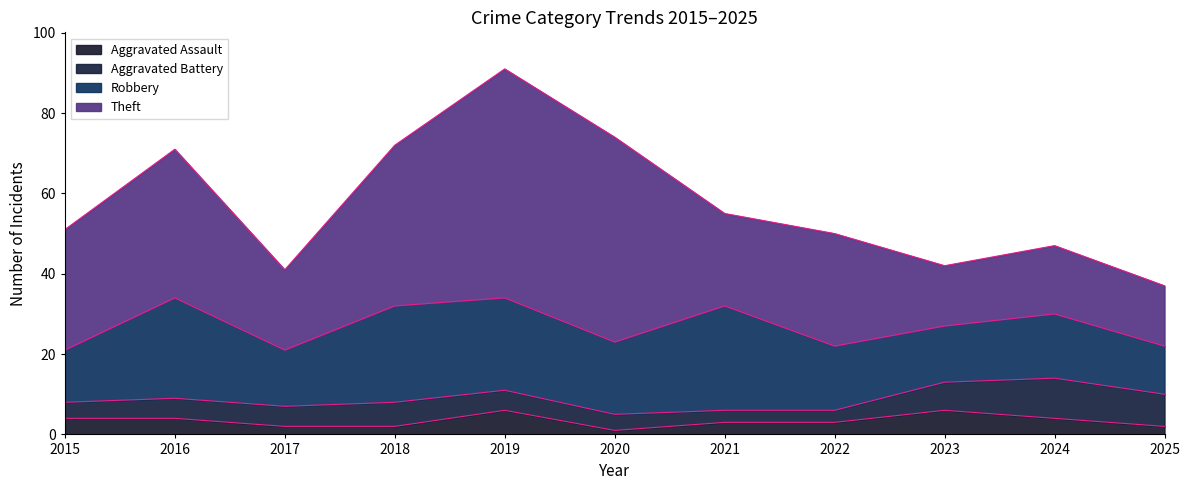

Reading left to right, what are all the values shown in this chart?

Aggravated Assault: 4	4	2	2	6	1	3	3	6	4	2
Aggravated Battery: 4	5	5	6	5	4	3	3	7	10	8
Robbery: 13	25	14	24	23	18	26	16	14	16	12
Theft: 30	37	20	40	57	51	23	28	15	17	15